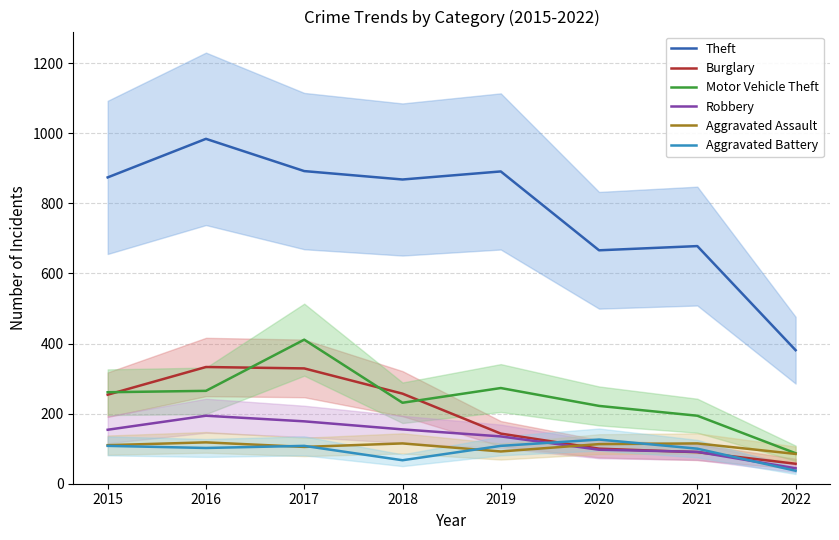

What is the smallest value displayed?

37